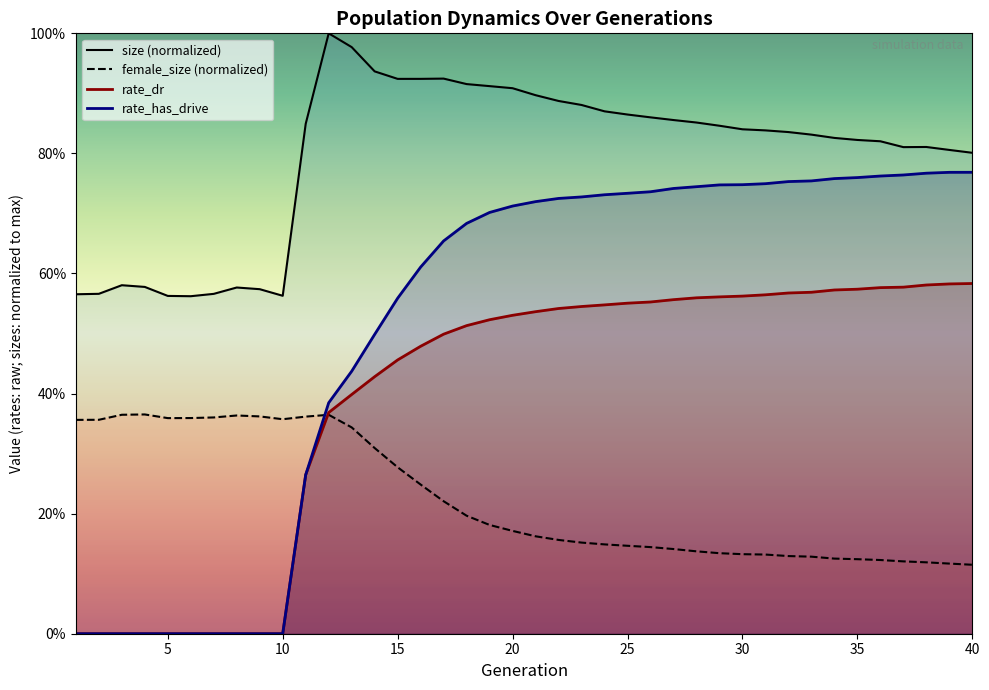

Which has a higher value, 33 or 25?

25